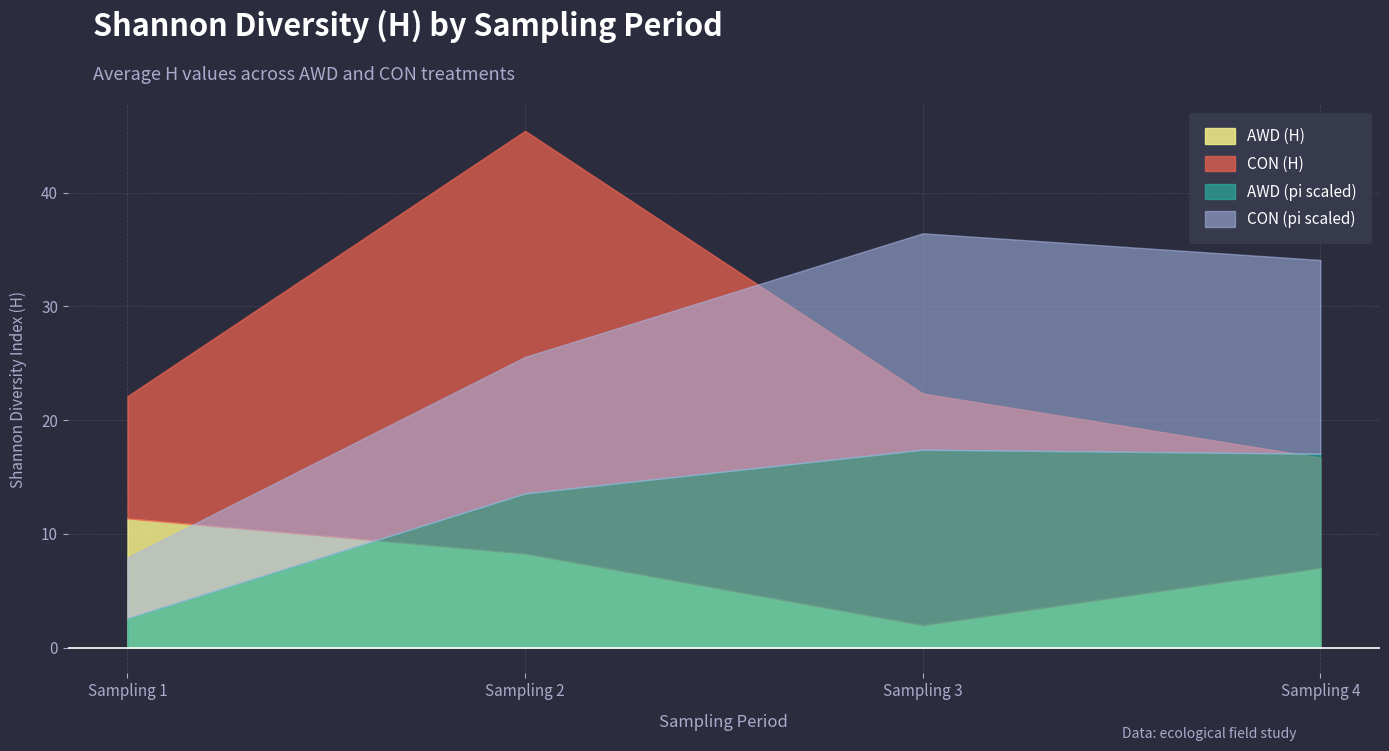

Which series ends up on top after the final intersection of AWD and CON?

CON